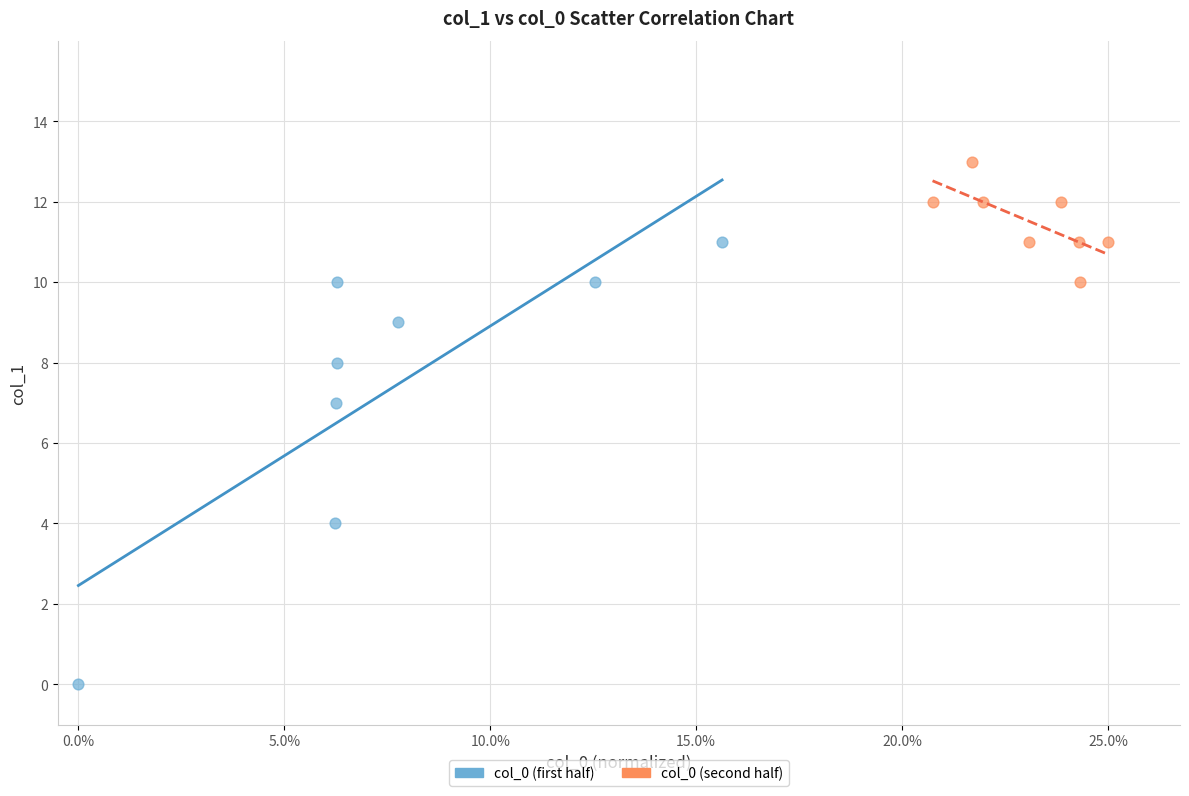

What are all the series names shown in the legend?

col_0 (first half), col_0 (second half)